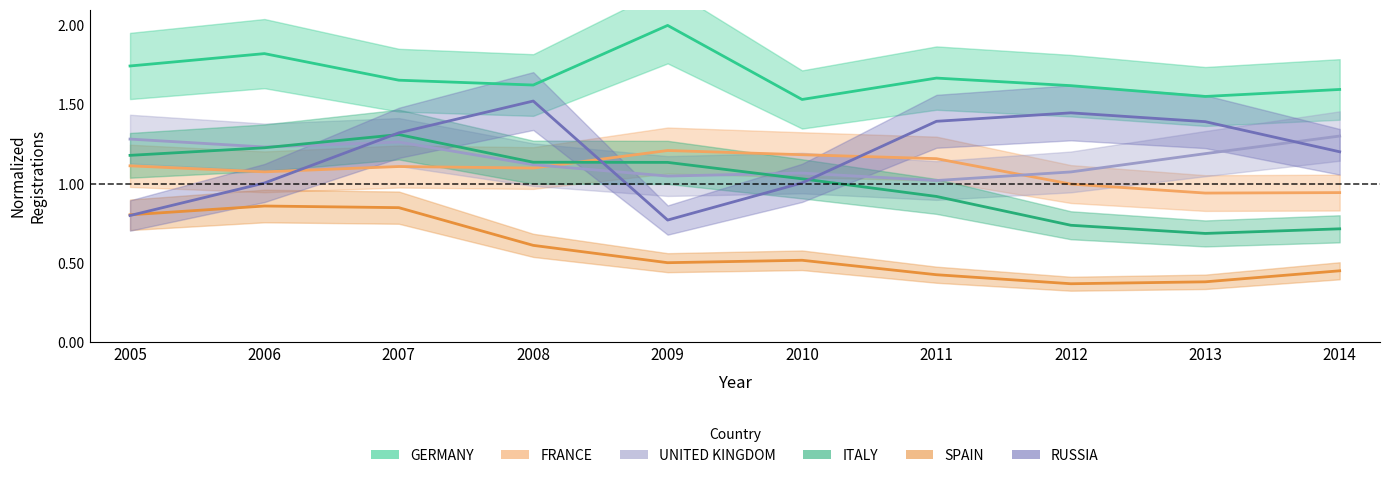

How many distinct data groups are displayed?

6